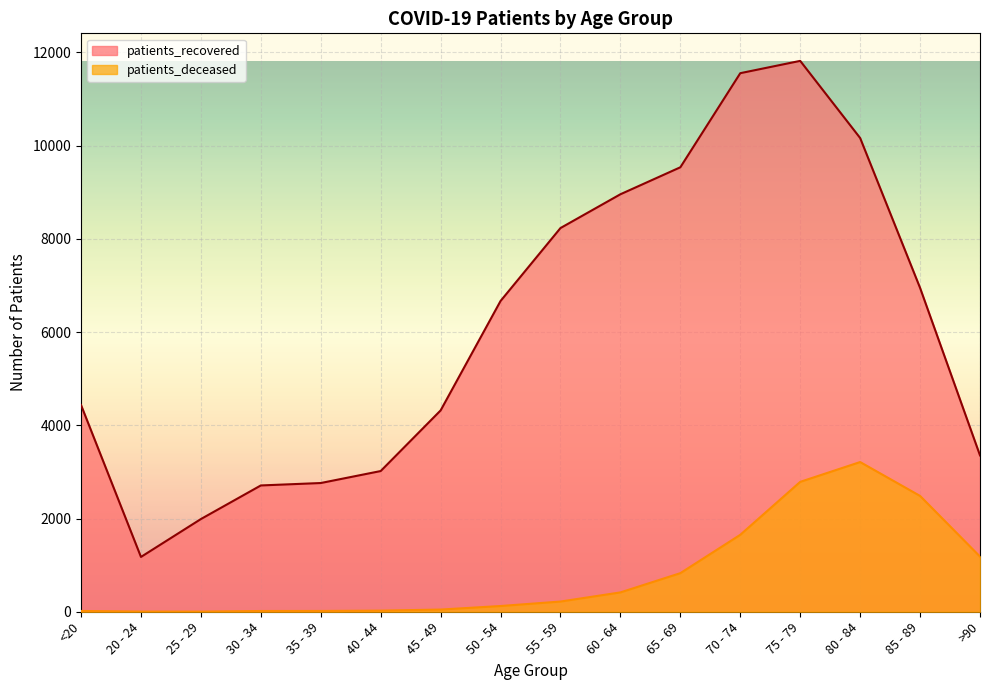

What is the value of the patients_recovered point at the 9th from the left?

8233